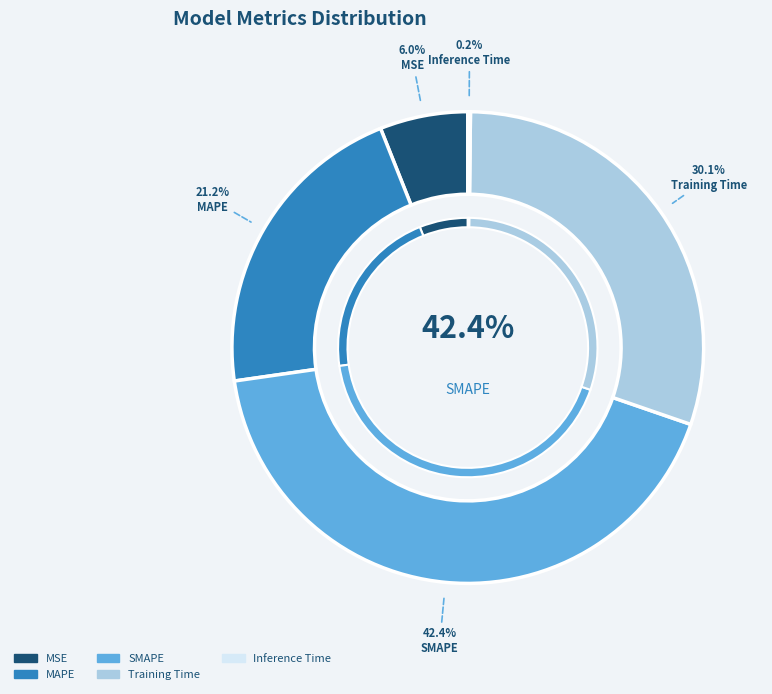

What percentage is the MSE slice, to the nearest percent?

6%